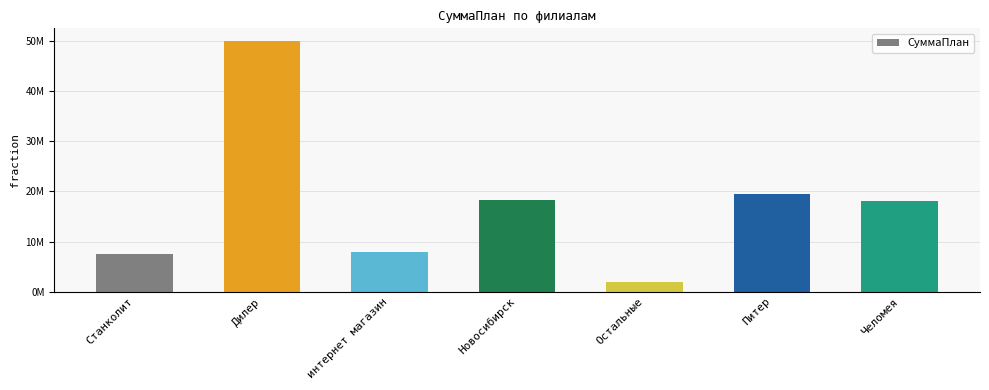

What position from the left is Питер?

6